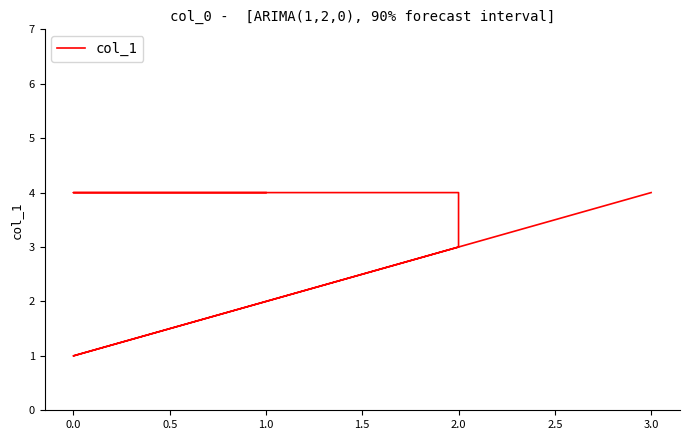

What is the difference between the maximum and minimum values?

3